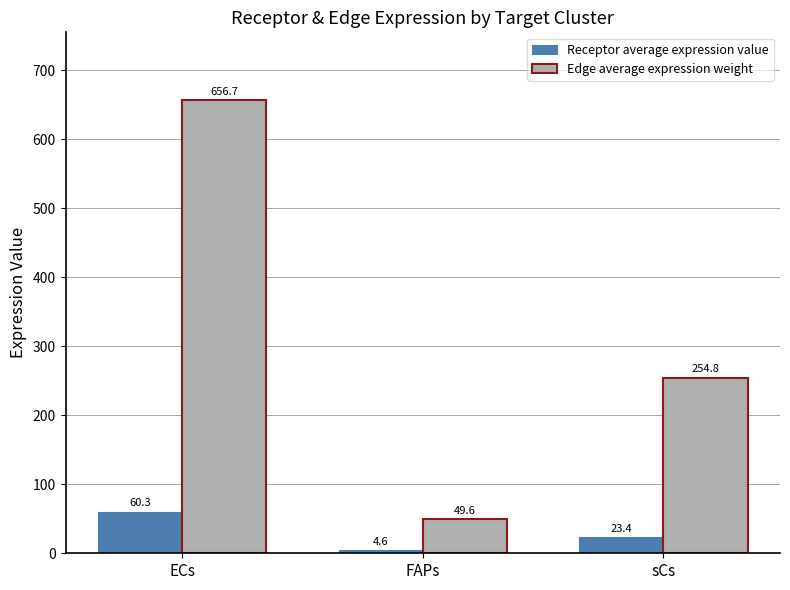

Which series has the widest spread of values?

Edge average expression weight